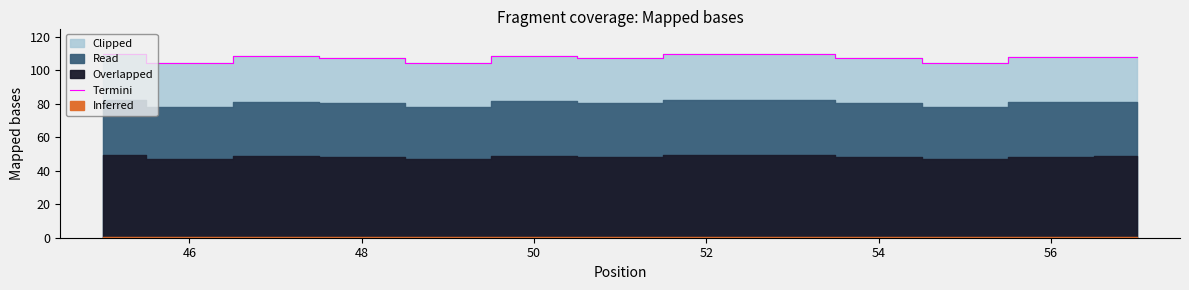

What is the highest value of the Termini series?

109.9